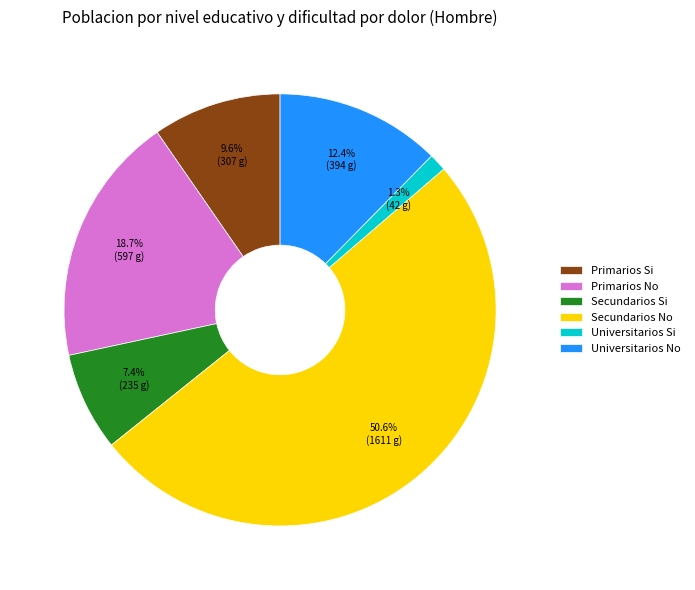

Which has a higher value, Secundarios No or Secundarios Si?

Secundarios No